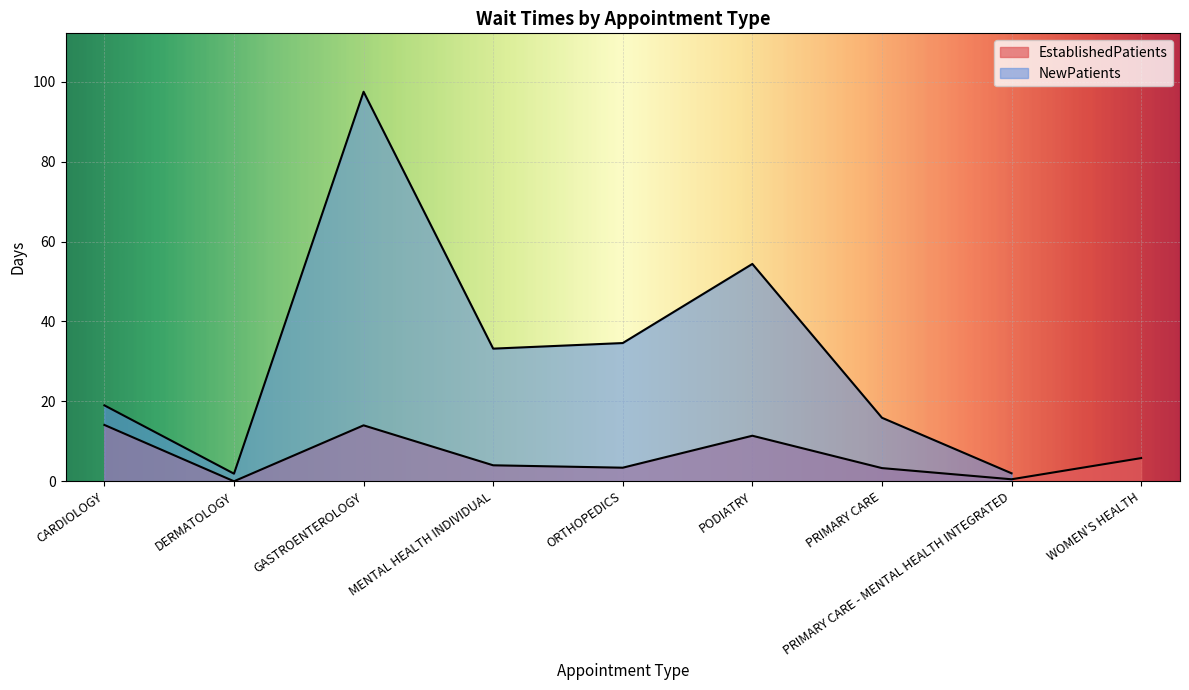

Rank the categories by value from highest to lowest.

CARDIOLOGY, GASTROENTEROLOGY, PODIATRY, WOMEN'S HEALTH, MENTAL HEALTH INDIVIDUAL, ORTHOPEDICS, PRIMARY CARE, PRIMARY CARE - MENTAL HEALTH INTEGRATED, DERMATOLOGY